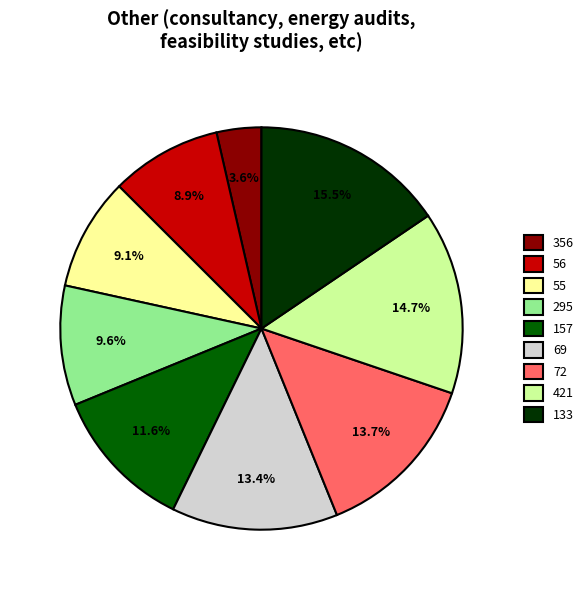

Which category has the biggest portion of the pie?

133